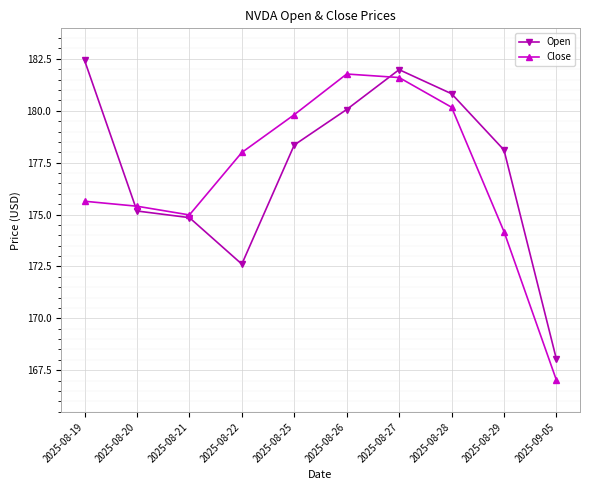

Which series has the largest range (max minus min)?

Close